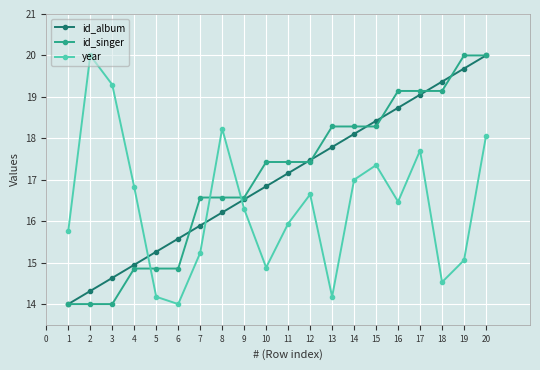

At which category is the sum across all series the highest?

20